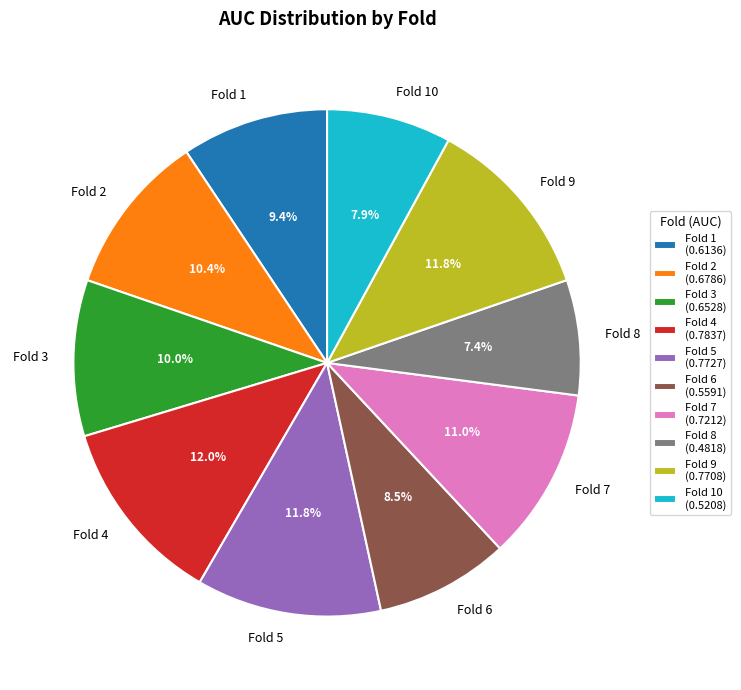

True or false: Fold 4 accounts for 2% of the total.

False